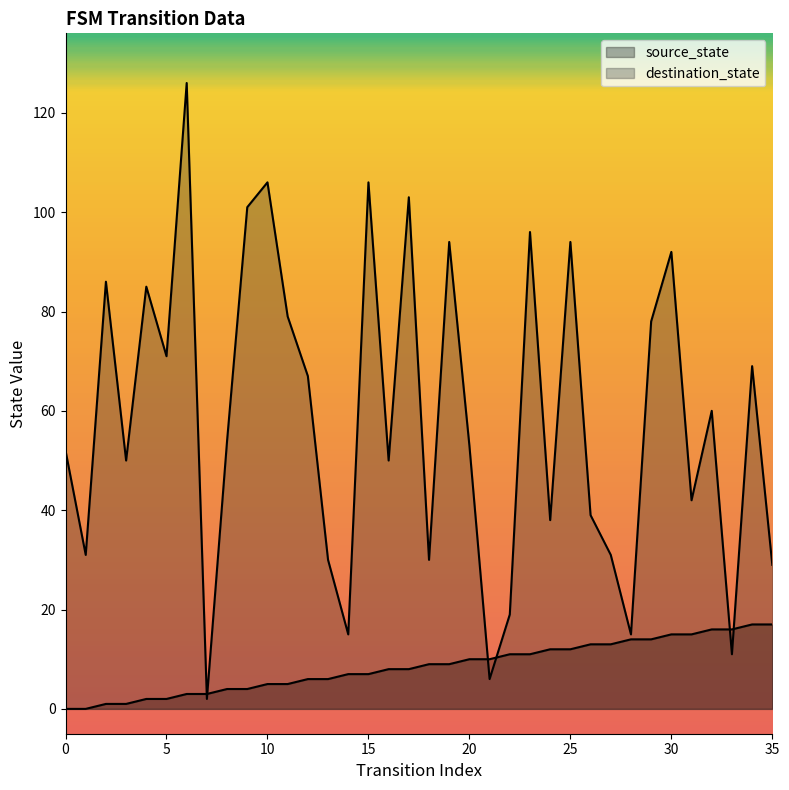

Reading left to right, transcribe all the data shown in this chart.

source_state: 0	0	1	1	2	2	3	3	4	4	5	5	6	6	7	7	8	8	9	9	10	10	11	11	12	12	13	13	14	14	15	15	16	16	17	17
destination_state: 52	31	86	50	85	71	126	2	54	101	106	79	67	30	15	106	50	103	30	94	53	6	19	96	38	94	39	31	15	78	92	42	60	11	69	29